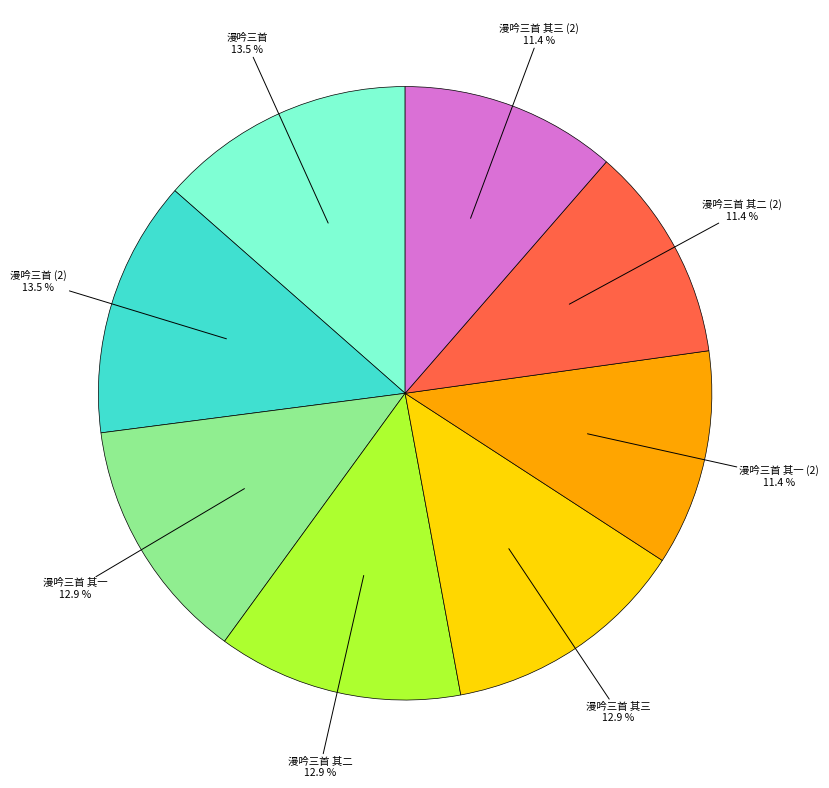

Does any single category account for the majority?

No